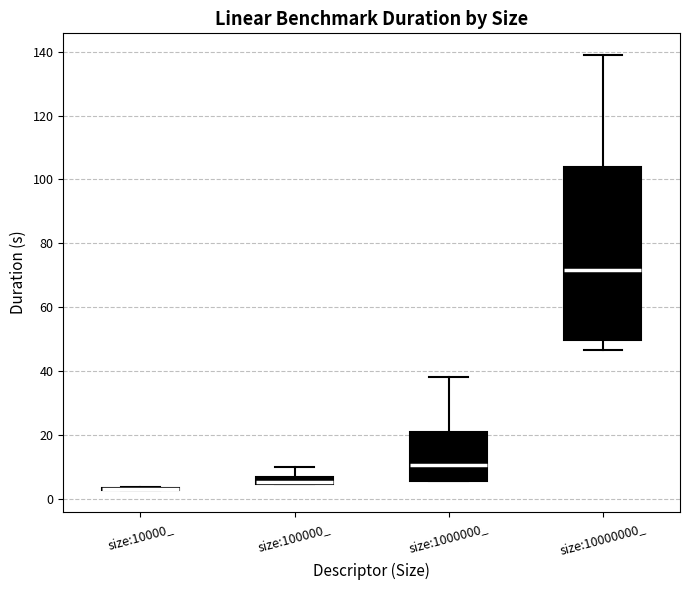

Which box is the tallest, from its lower edge to its upper edge?

size:10000000_